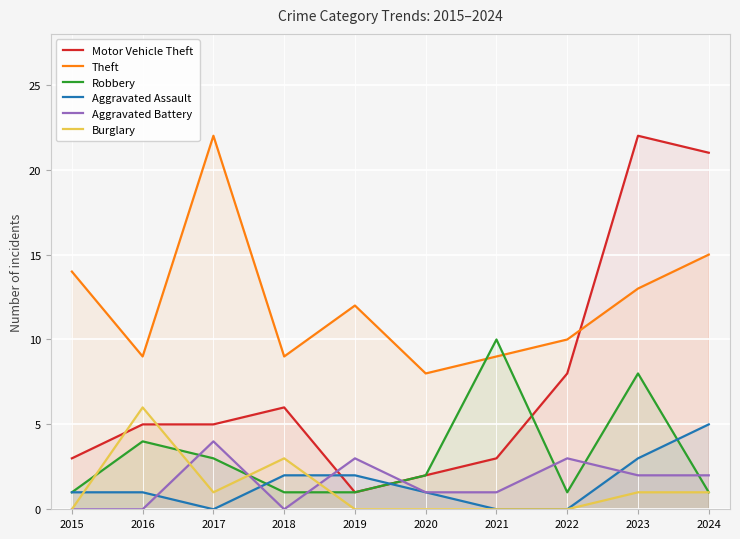

Is the value of Aggravated Battery at 2022 greater than the value of Aggravated Assault at 2023?

No